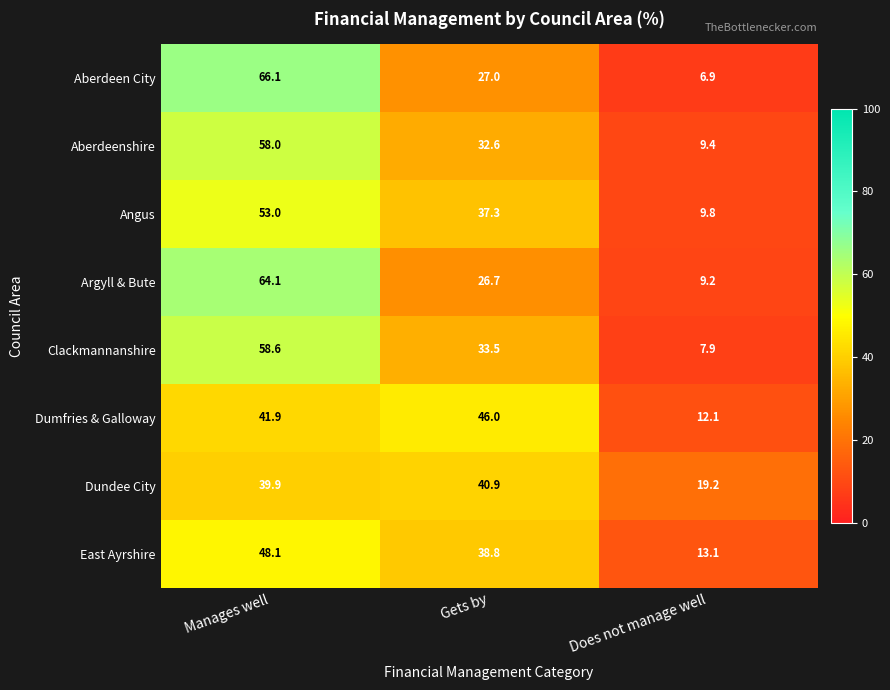

Reading right to left, what are all the values shown in this chart?

Aberdeen City: 6.9	27.0	66.1
Aberdeenshire: 9.4	32.6	58.0
Angus: 9.8	37.3	53.0
Argyll & Bute: 9.2	26.7	64.1
Clackmannanshire: 7.9	33.5	58.6
Dumfries & Galloway: 12.1	46.0	41.9
Dundee City: 19.2	40.9	39.9
East Ayrshire: 13.1	38.8	48.1